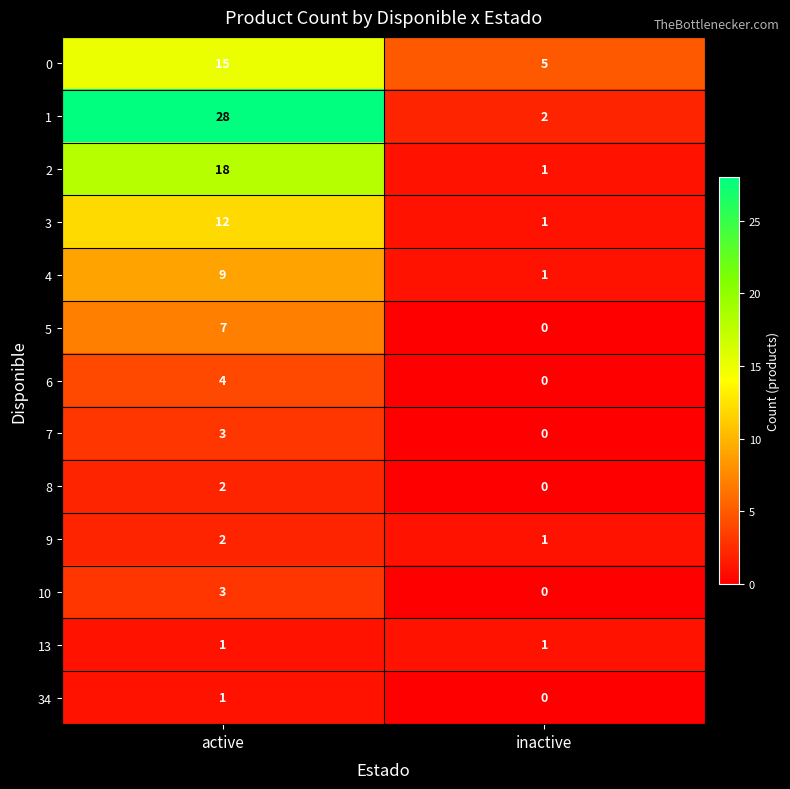

At which category is the sum across all series the highest?

active